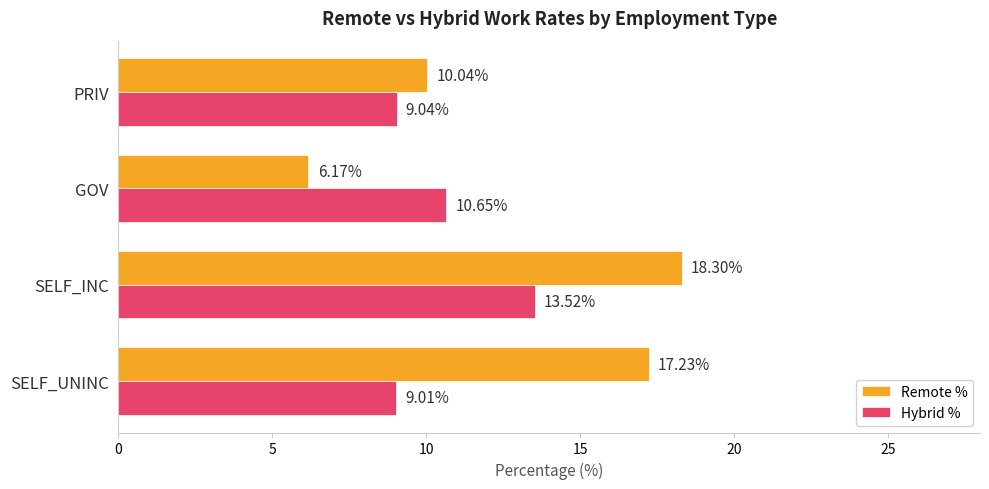

What is the difference between the maximum and minimum values in the Hybrid % series?

4.5